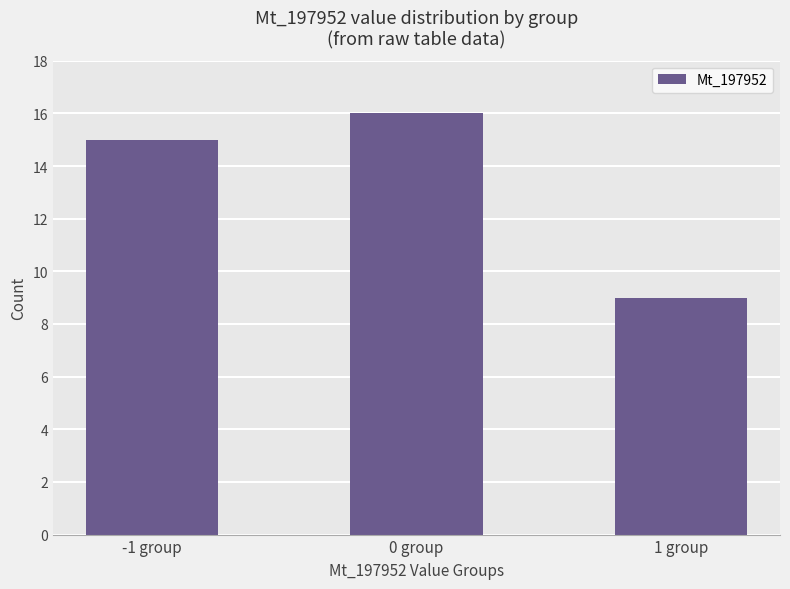

What is the label of the 1st bar from the left?

-1 group